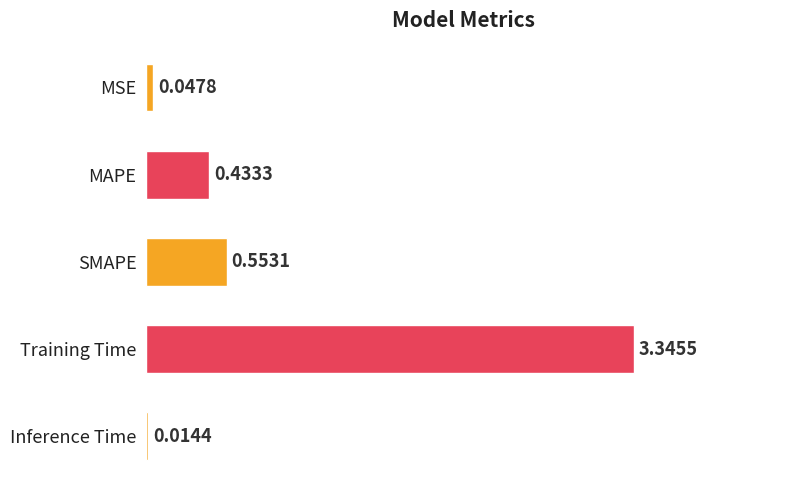

Between MAPE and MSE, which is larger?

MAPE